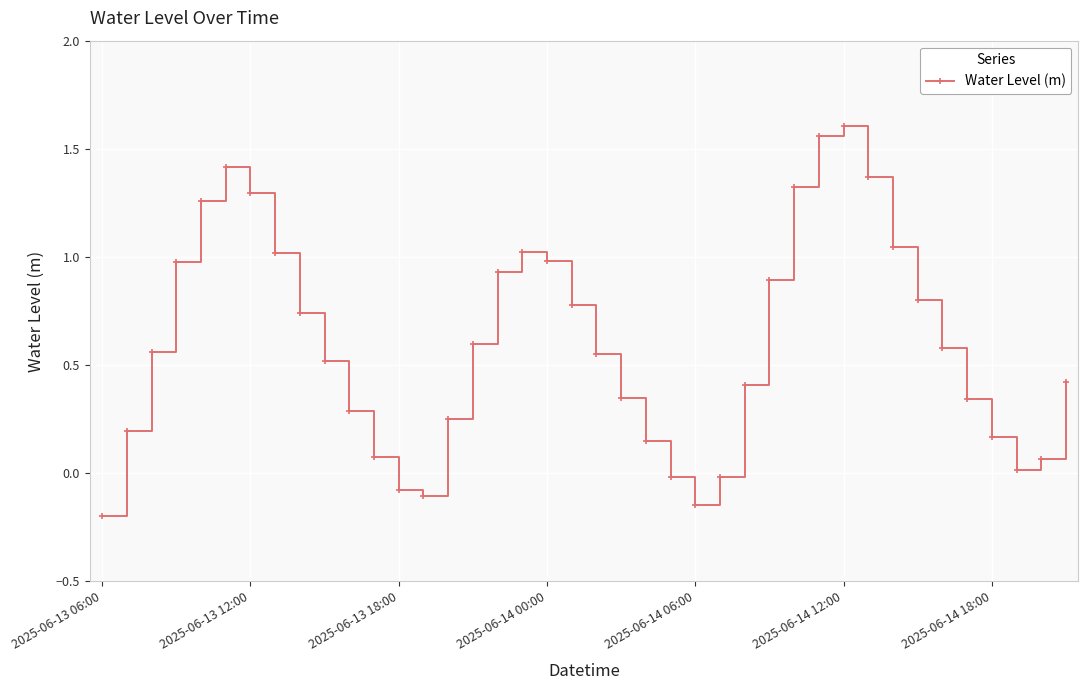

How many points are higher than both their immediate neighbors (excluding endpoints)?

3